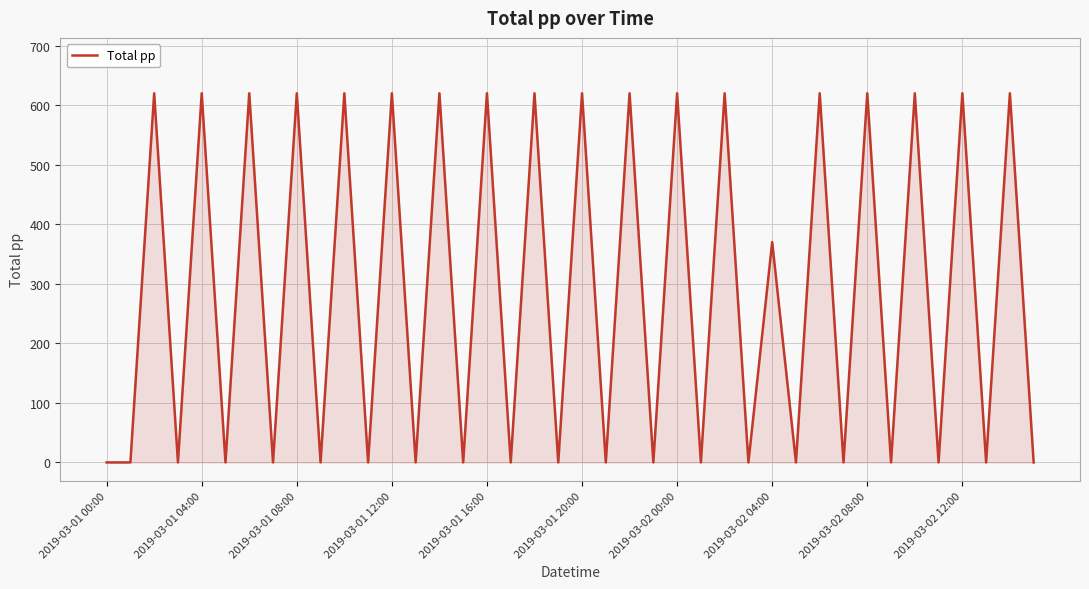

What is the maximum value shown in the chart?

620